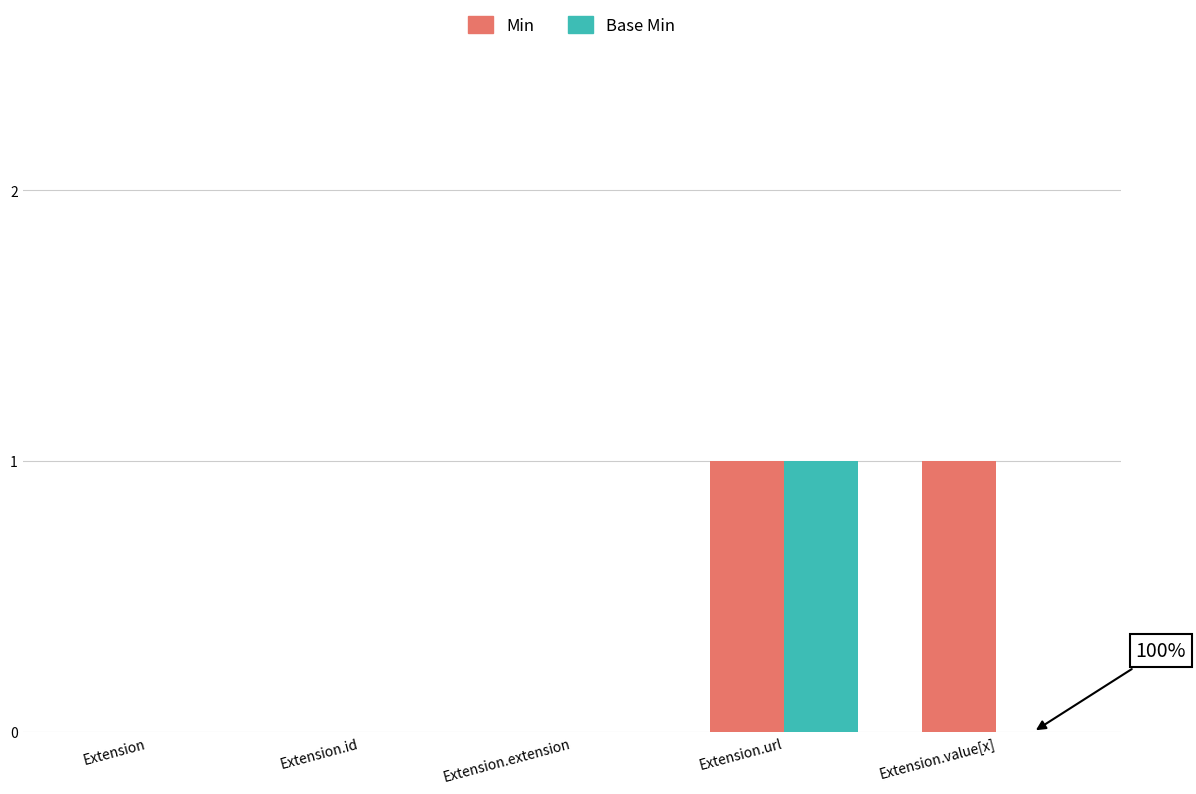

Count the number of data series in this chart.

2